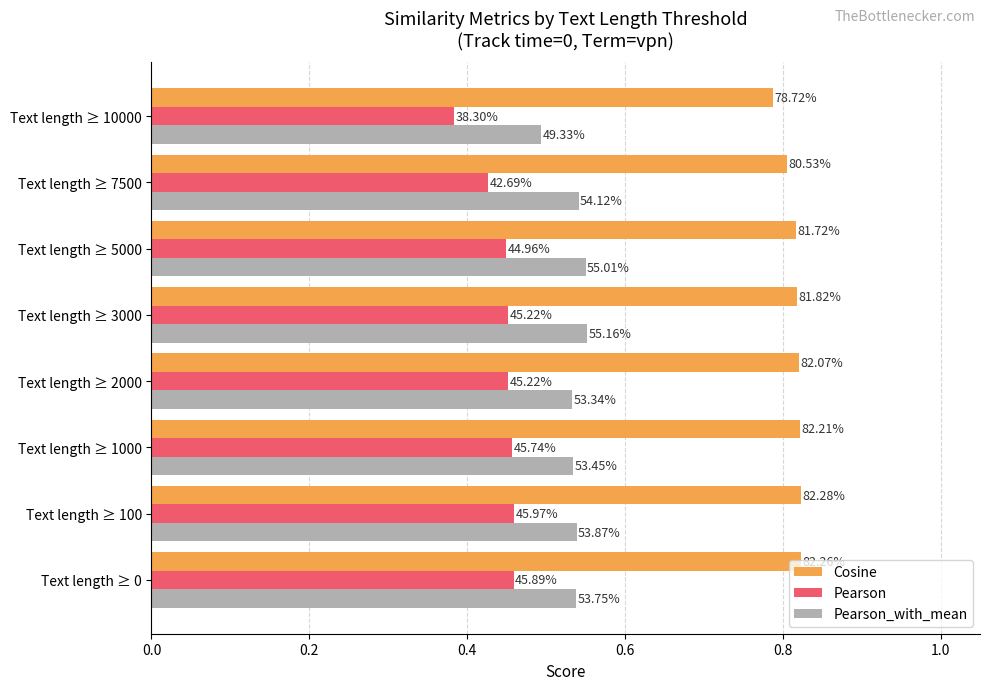

What are all the series names shown in the legend?

Cosine, Pearson, Pearson_with_mean